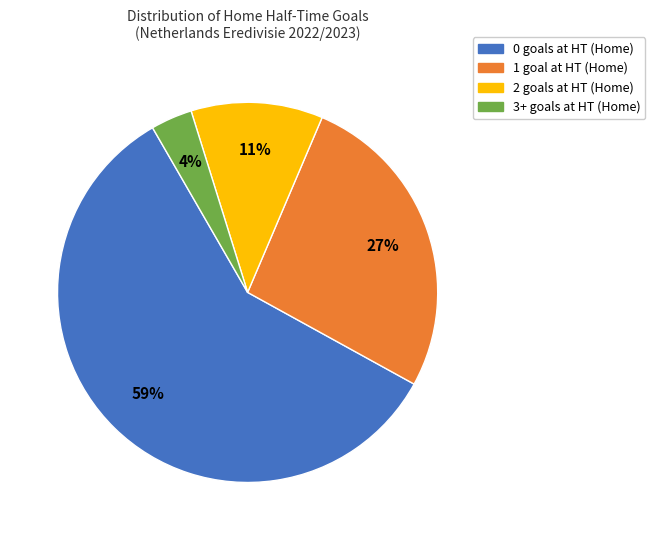

Does any single category account for the majority?

Yes